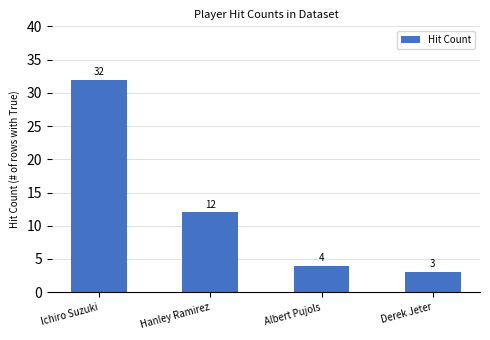

At which category does the chart reach its minimum across all series?

Derek Jeter